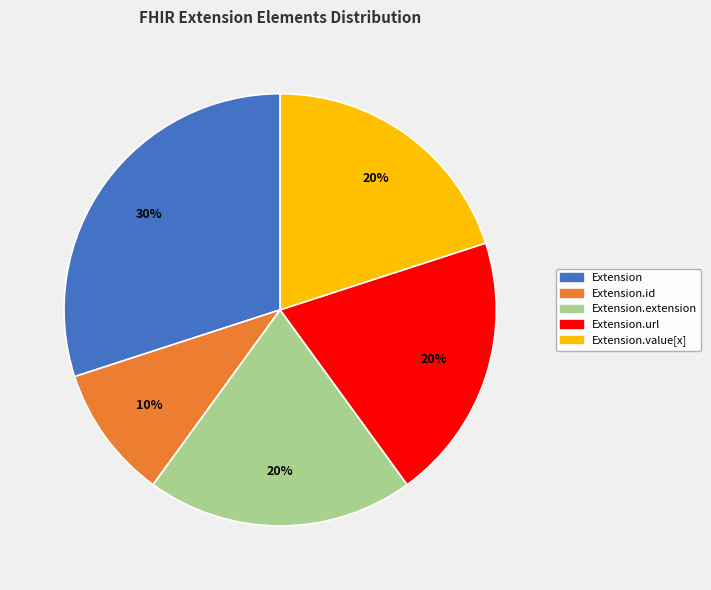

True or false: Extension.id accounts for 10% of the total.

True